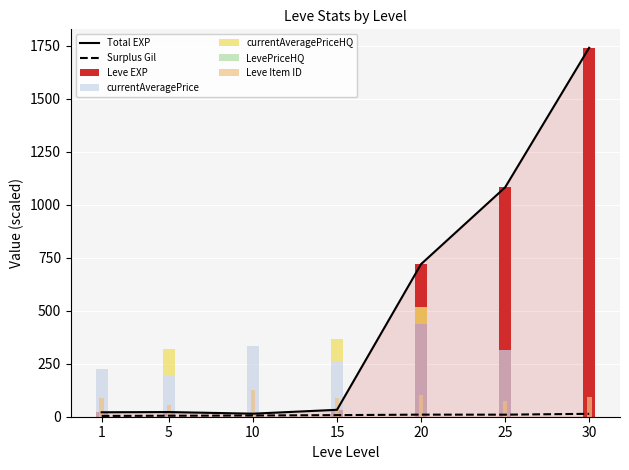

How many data points in Leve EXP are less than 32?

3